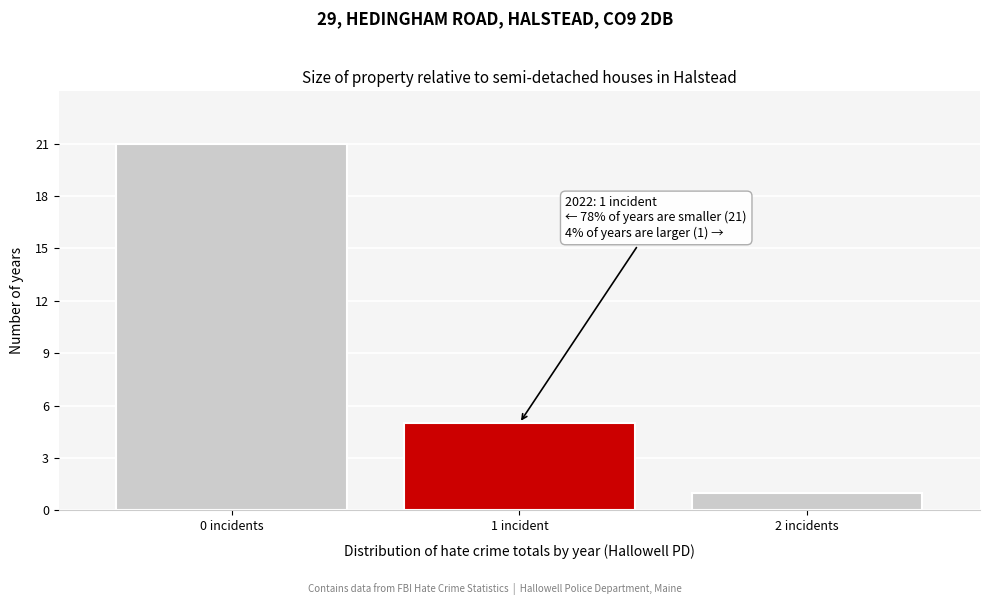

Reading left to right, what are all the values shown in this chart?

0 incidents=21	1 incident=5	2 incidents=1